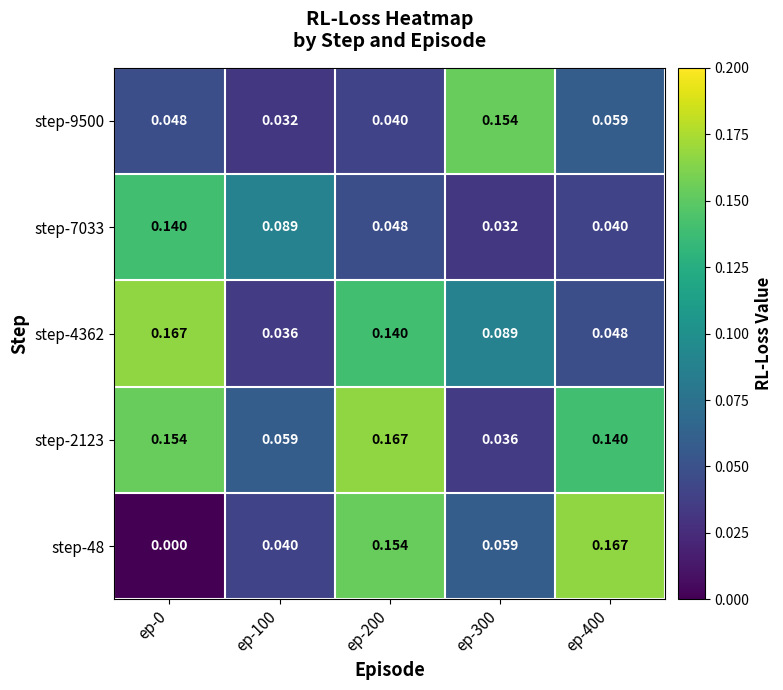

Is the value of step-9500 at ep-300 greater than the value of step-48 at ep-300?

Yes